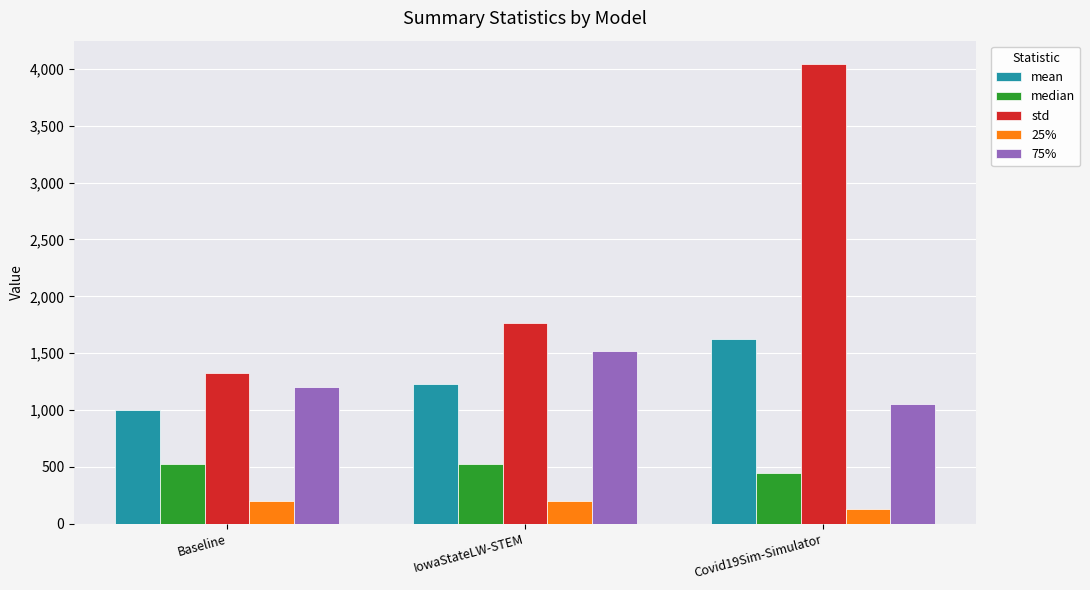

Which series has the widest spread of values?

std